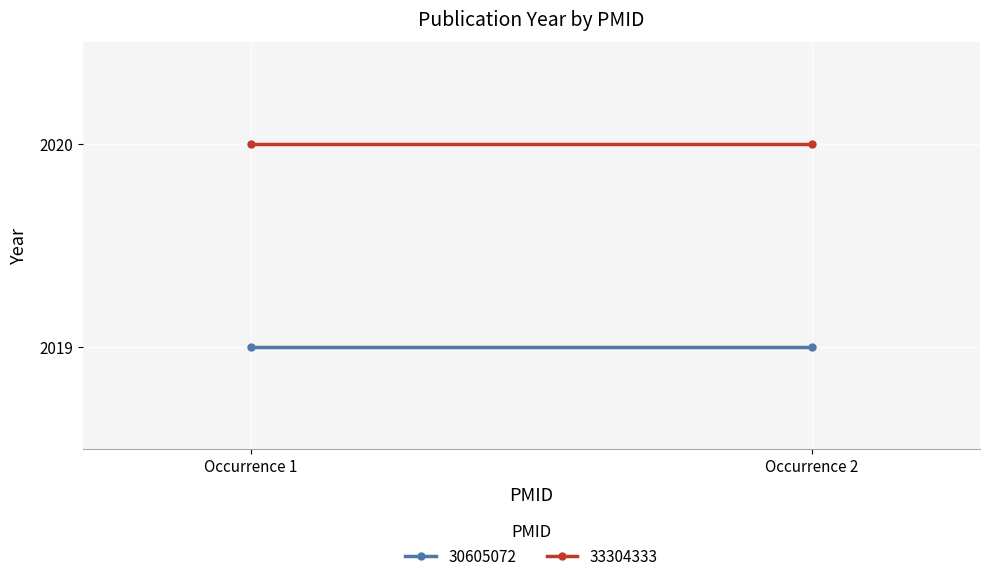

Is the value of 33304333 at 30605072 greater than the value of 30605072 at 33304333?

Yes